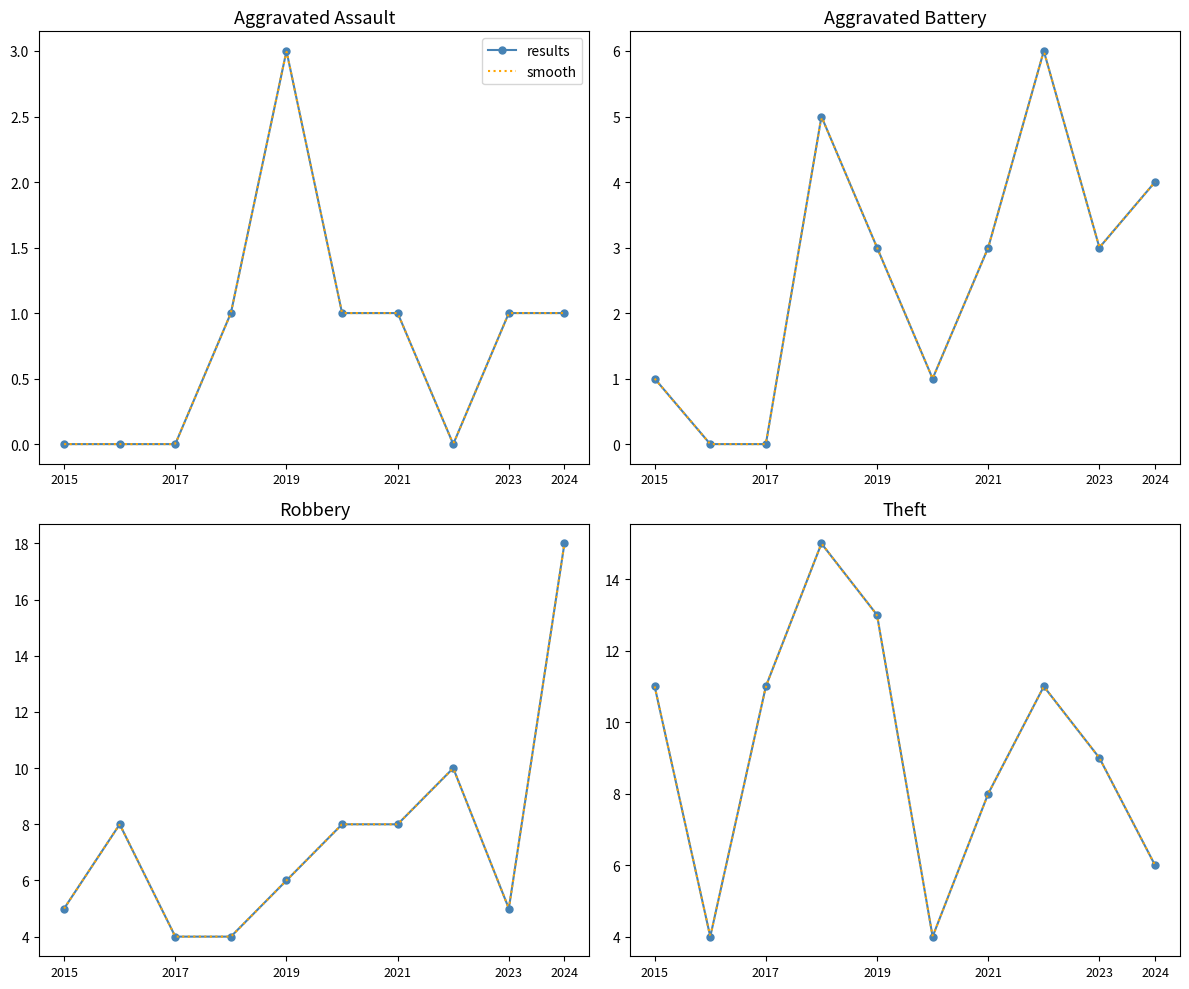

How many values in the Aggravated Assault series exceed 1?

1